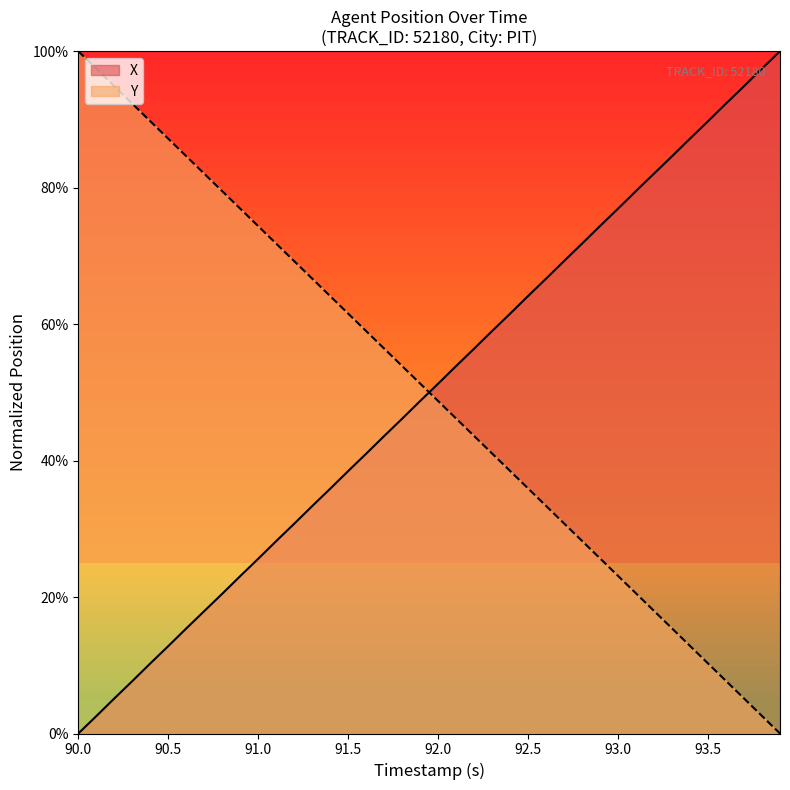

What is the sum of the Y values at 91.6 and 92.9?

84.6